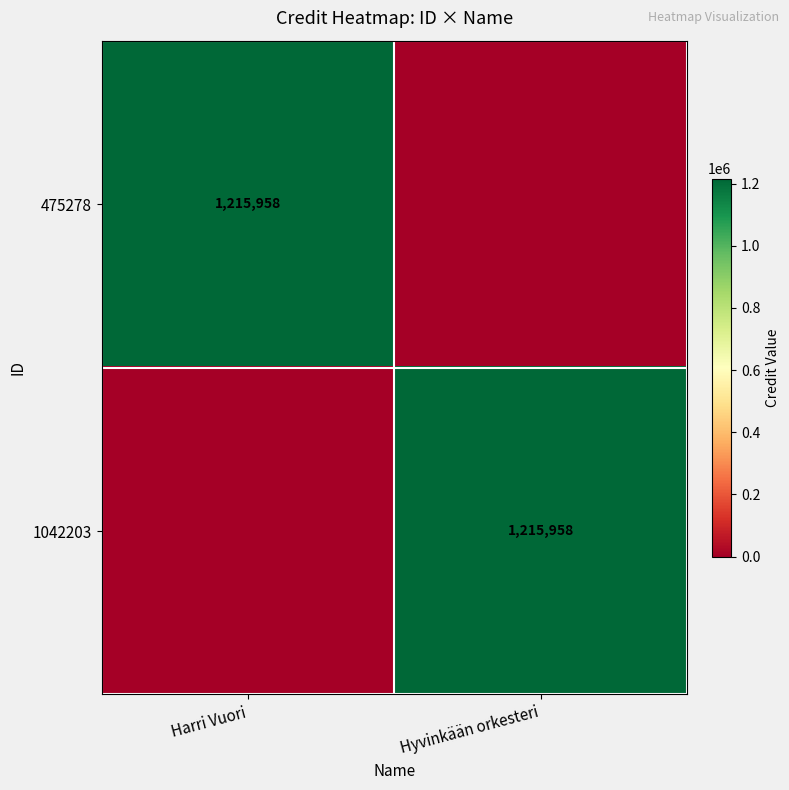

The 1042203 series shows 1215958 at Hyvinkään orkesteri. True or false?

True